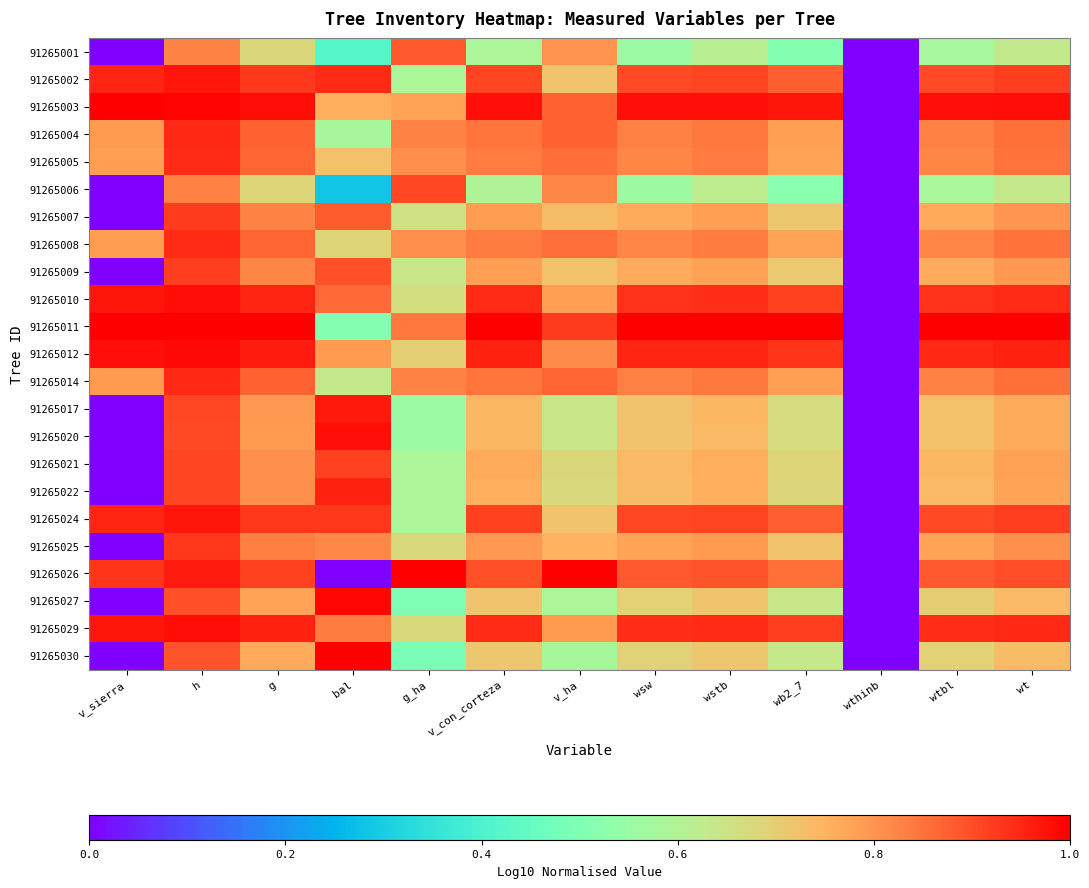

Between g and bal, which is larger?

g